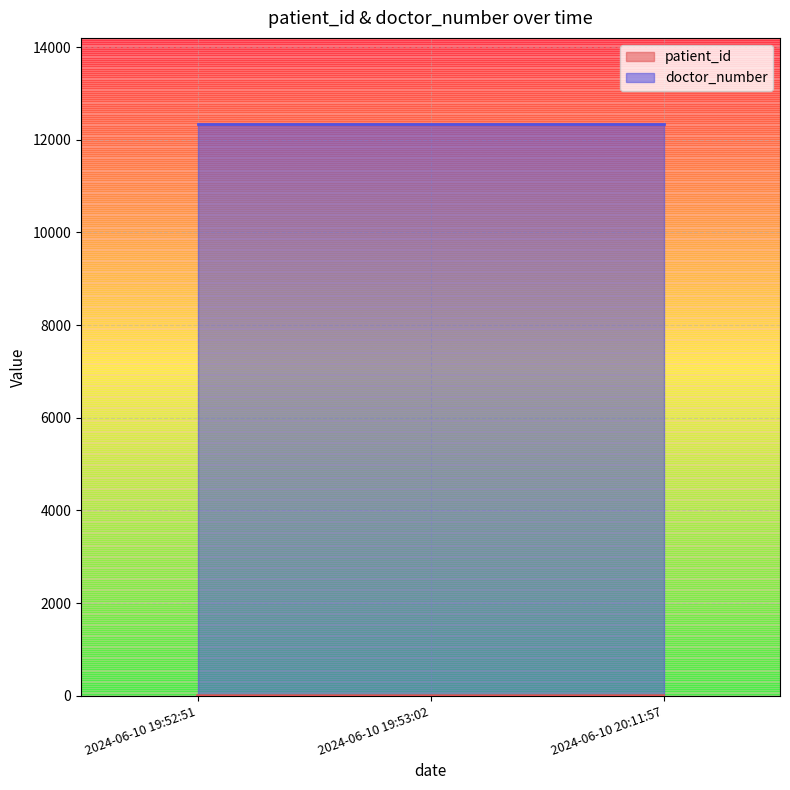

What is the difference between the values at 2024-06-10 20:11:57 and 2024-06-10 19:53:02?

1